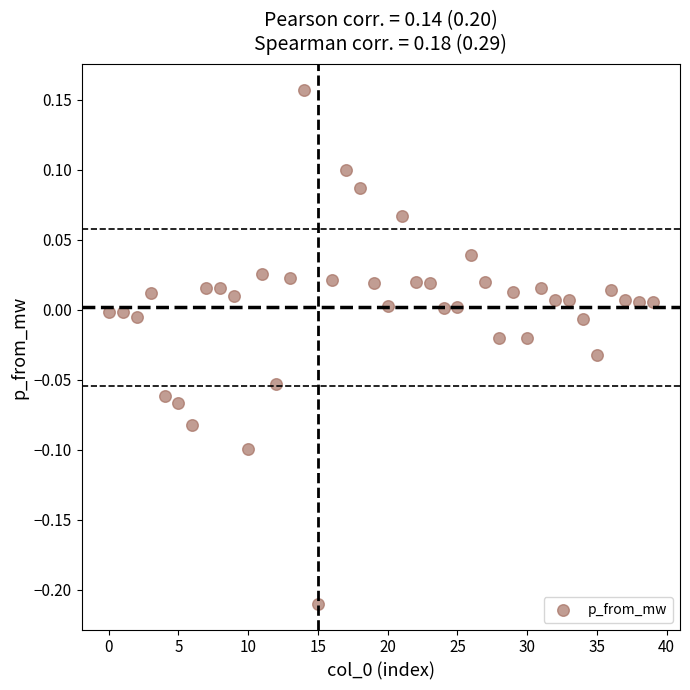

What is the range of Y values (max minus min)?

0.4